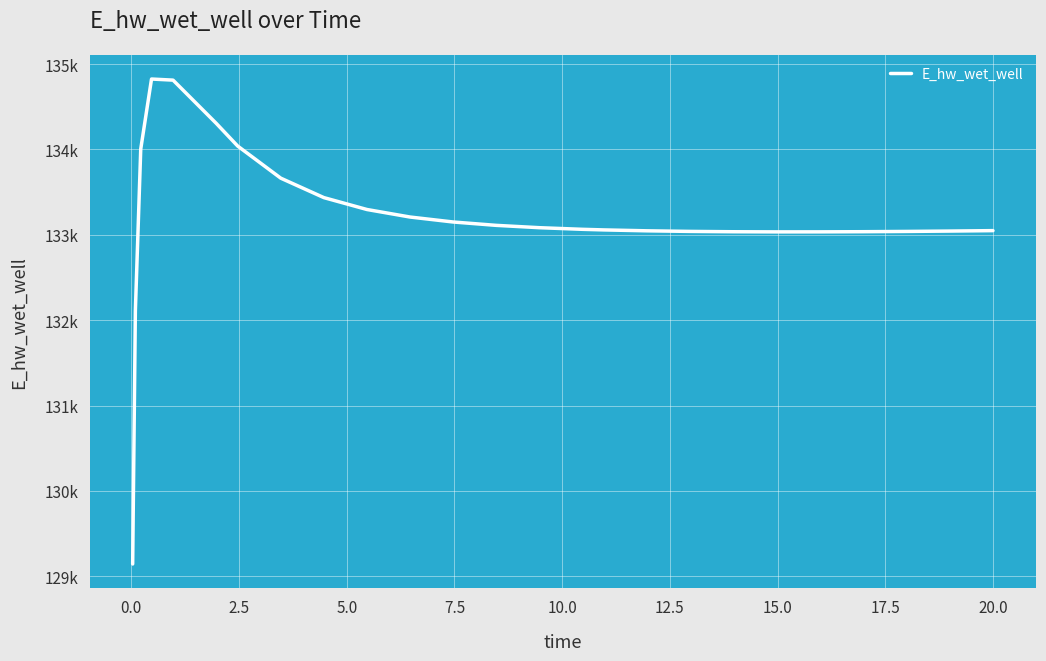

Does the chart display data point markers on the line(s)?

No